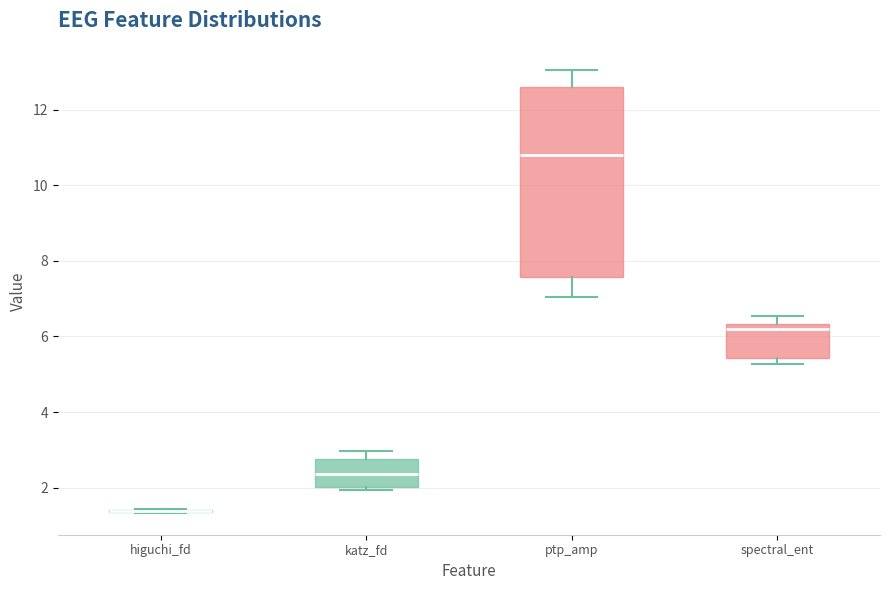

Reading left to right, read every box against the y-axis: the position of its median line, the range the box covers, and the ends of its whiskers. The values are not printed on the chart, so give them approximately, as read against the axis.

higuchi_fd: box collapsed to a line at 1.4, whiskers 1.4 to 1.4
katz_fd: median 2.4, box 2.0 to 2.8, whiskers 2.0 (just below the box's lower edge) to 3.0
ptp_amp: median 10.8, box 7.6 to 12.6, whiskers 7.0 to 13.0
spectral_ent: median 6.2, box 5.4 to 6.4, whiskers 5.2 to 6.6